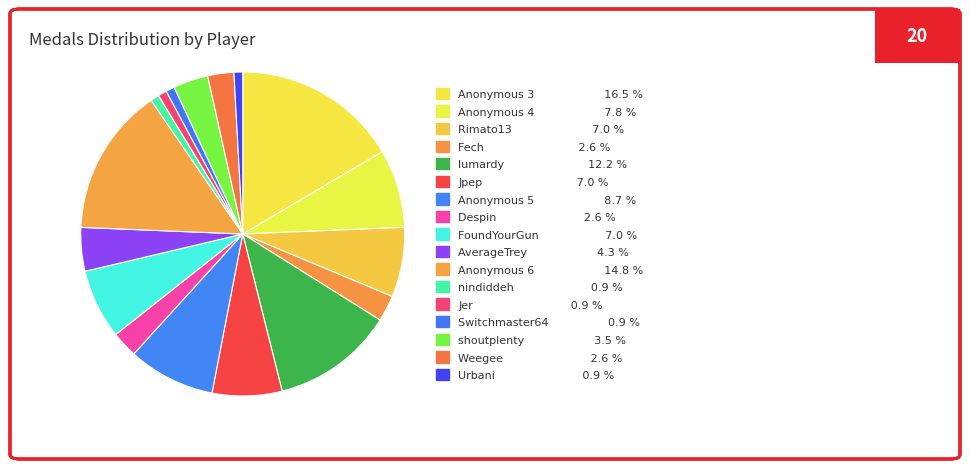

How many slices are in this pie chart?

17